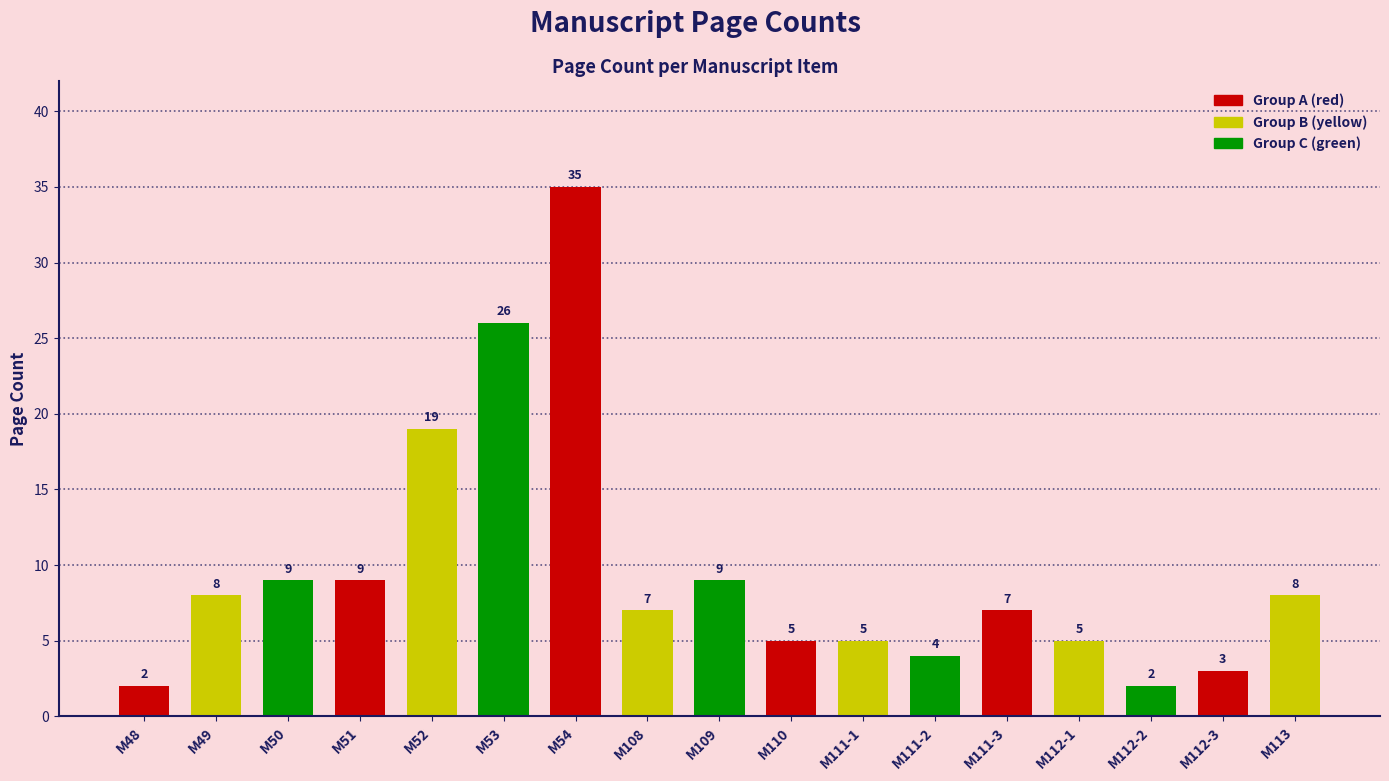

What is the label of the 8th bar from the left?

M108